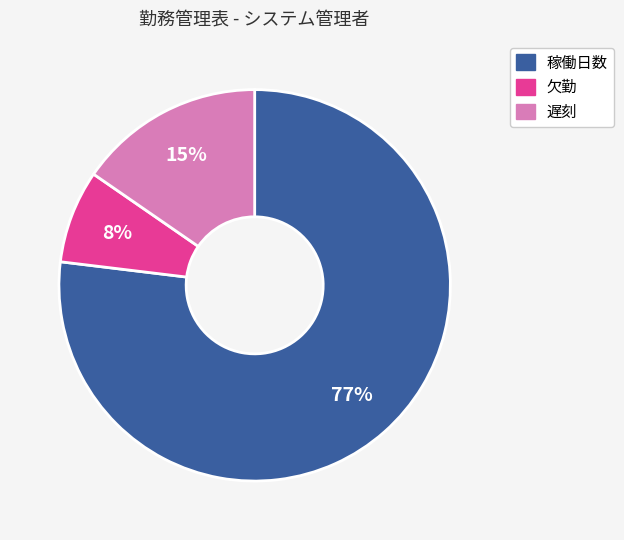

To the nearest percent, what portion does 遅刻 represent?

15%